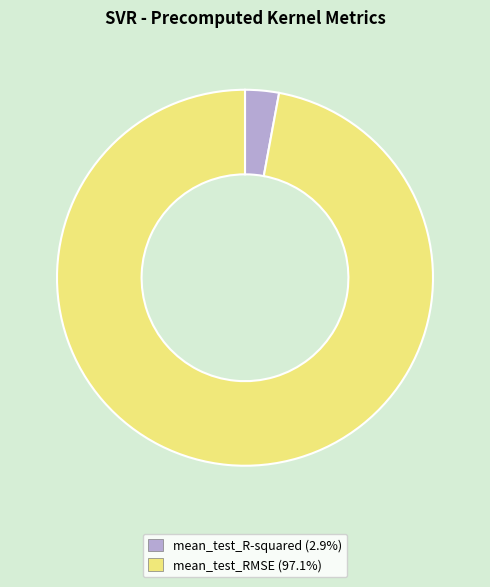

How many segments does this pie chart have?

2